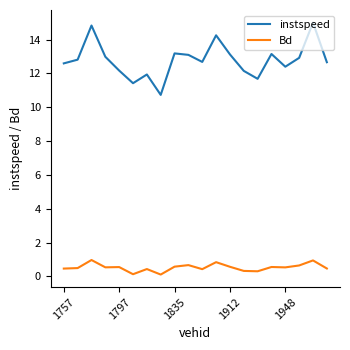

What is the difference between the maximum and minimum values in the instspeed series?

4.3